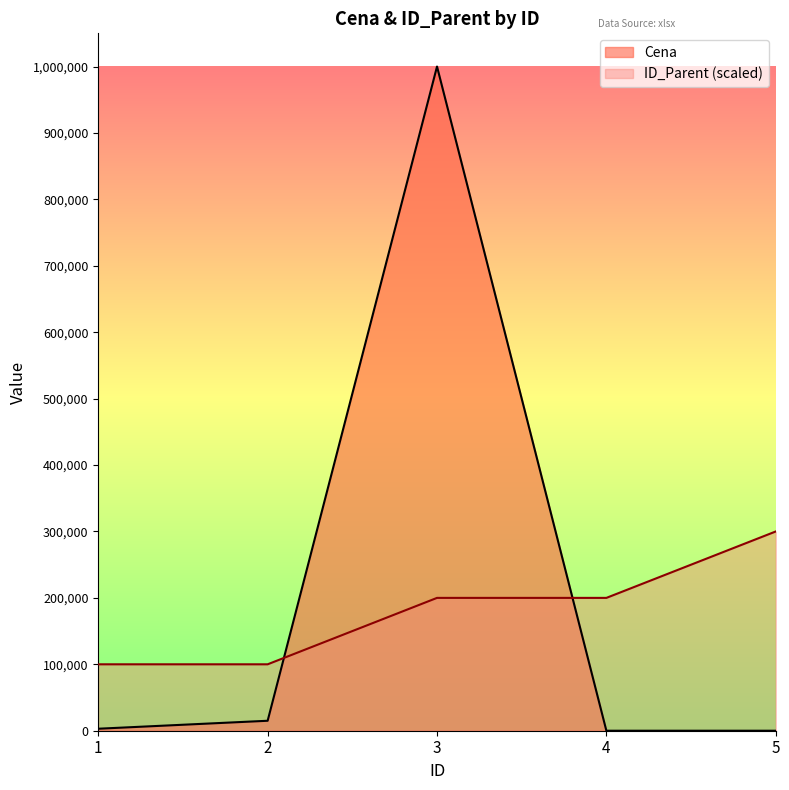

Between 5 and 4, which is larger?

4